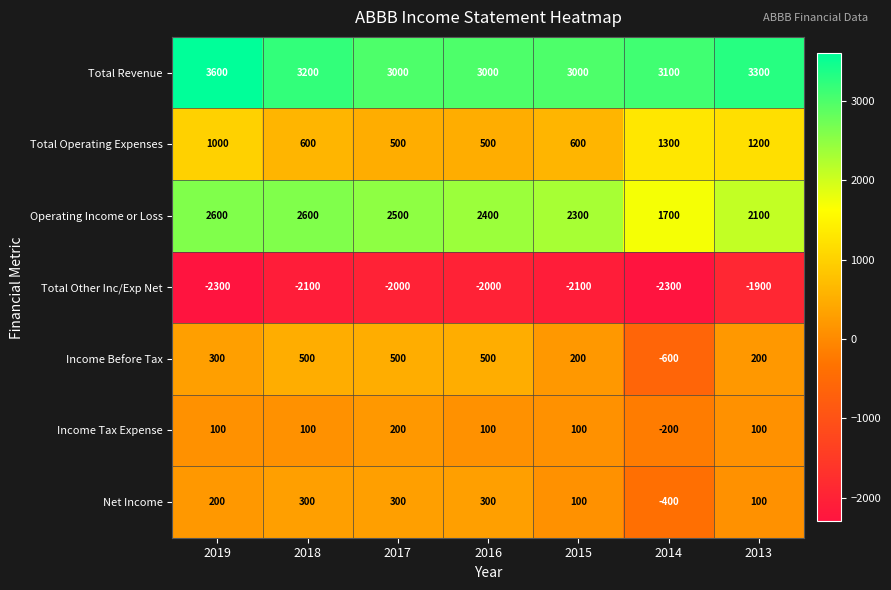

At which label does Operating Income or Loss first exceed 2400?

2019